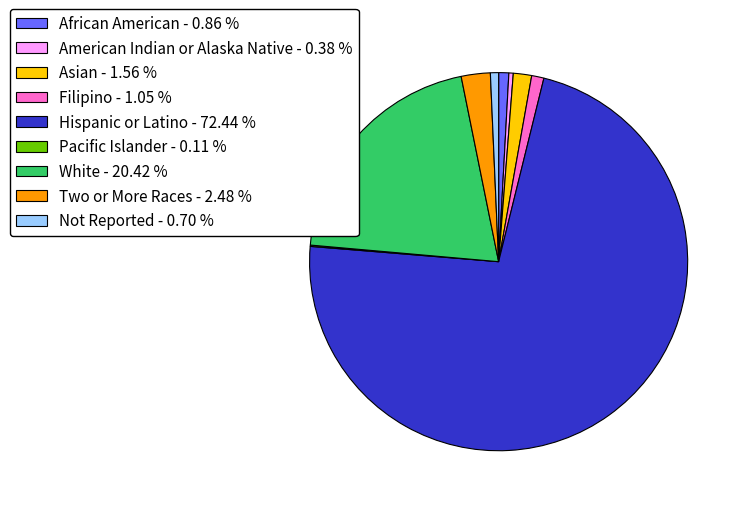

Do Not Reported - 0.70 % and Asian - 1.56 % together represent more than half of the pie?

No